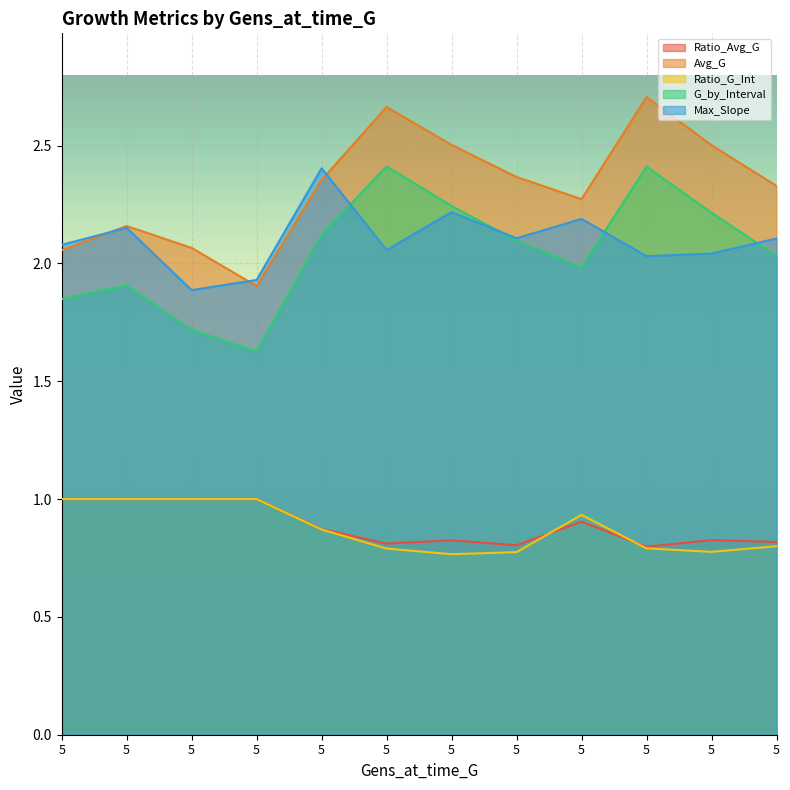

What is the maximum value shown in the chart?

2.7